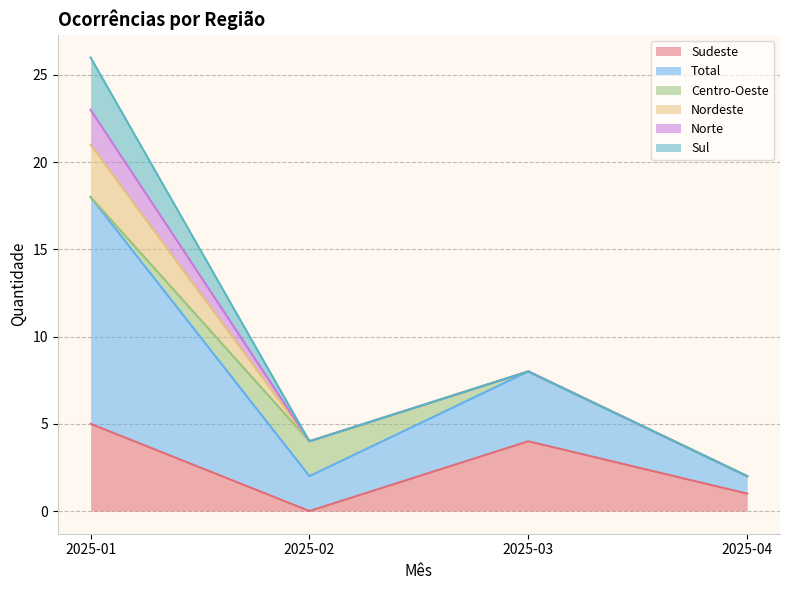

Which series has the widest spread of values?

Total